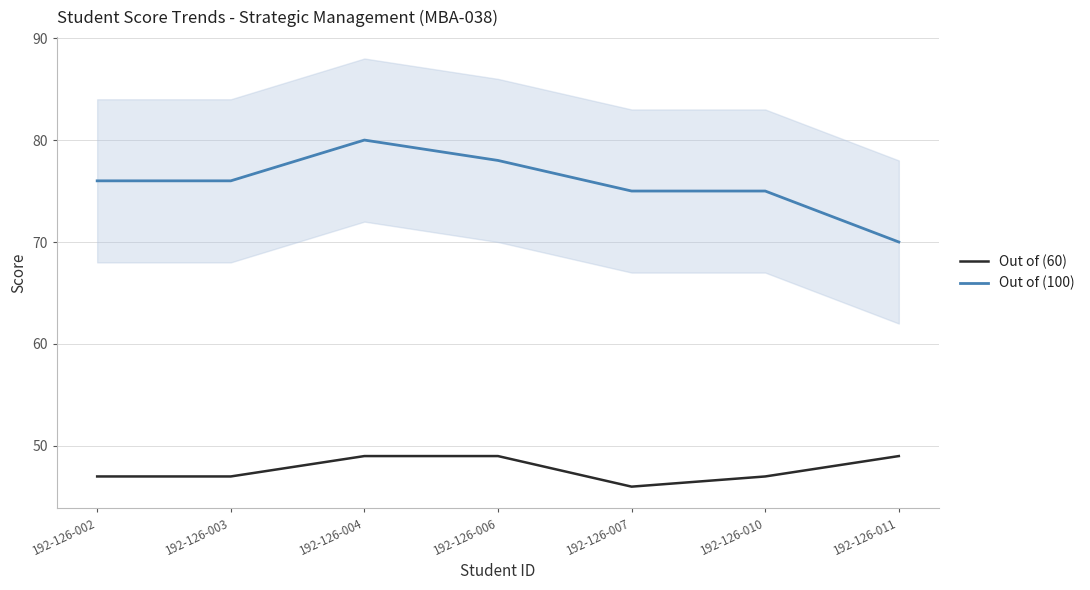

How many lines are shown in the chart?

2